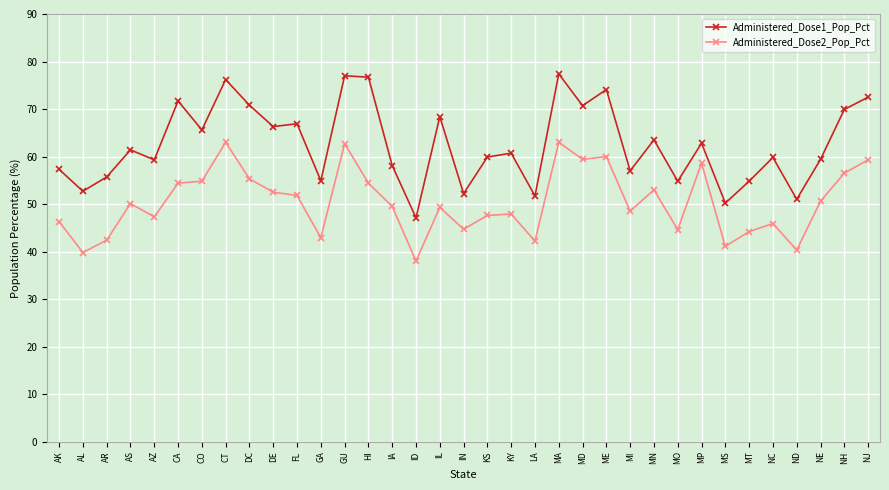

Is the value of Administered_Dose1_Pop_Pct at NC greater than the value of Administered_Dose2_Pop_Pct at MP?

Yes